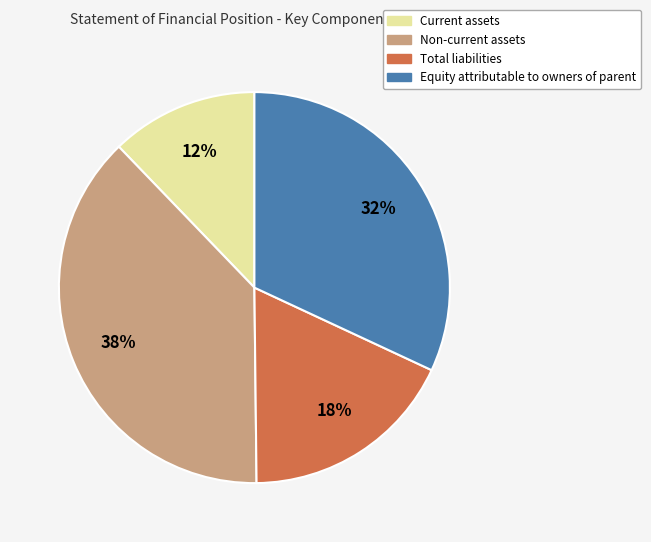

What is the largest slice in the pie chart?

Non-current assets